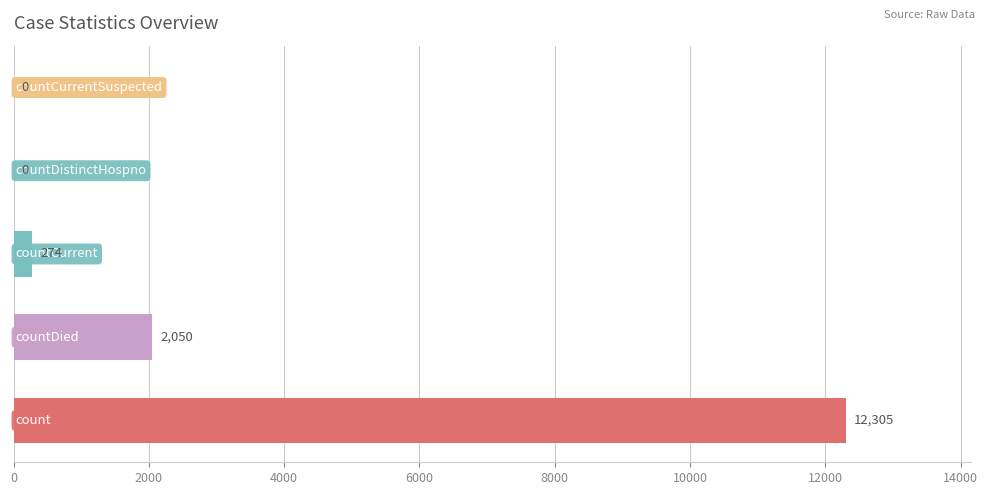

What is the sum of all values?

14629